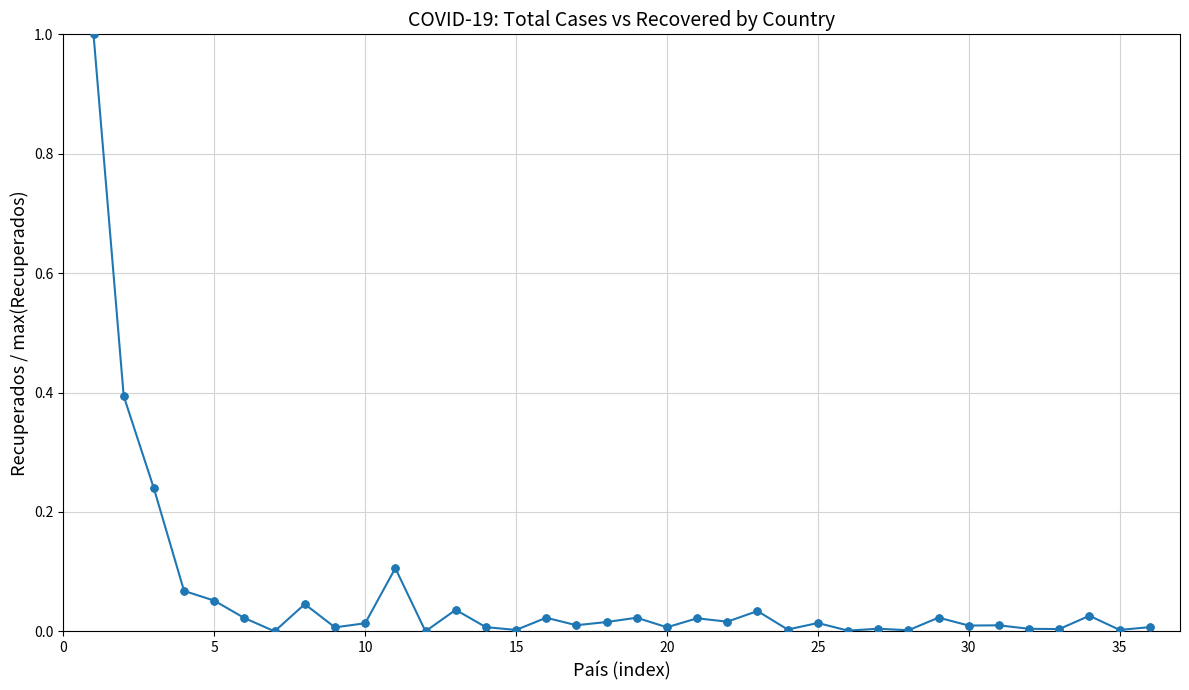

What is the value of the 2nd point from the left?

0.4